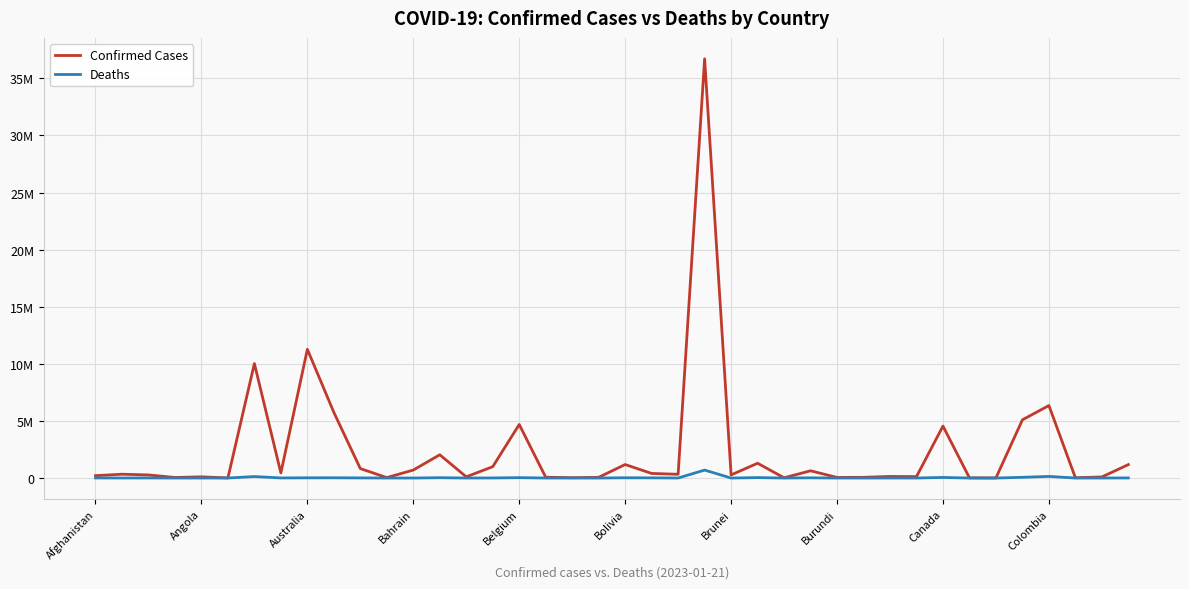

Does the chart display data point markers on the line(s)?

No